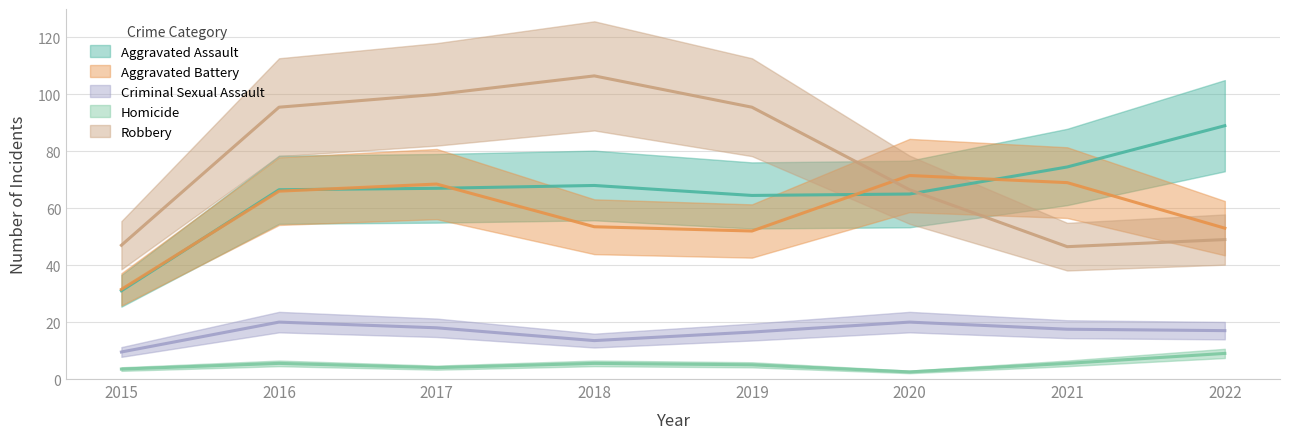

True or false: Robbery and Criminal Sexual Assault cross at least once.

False